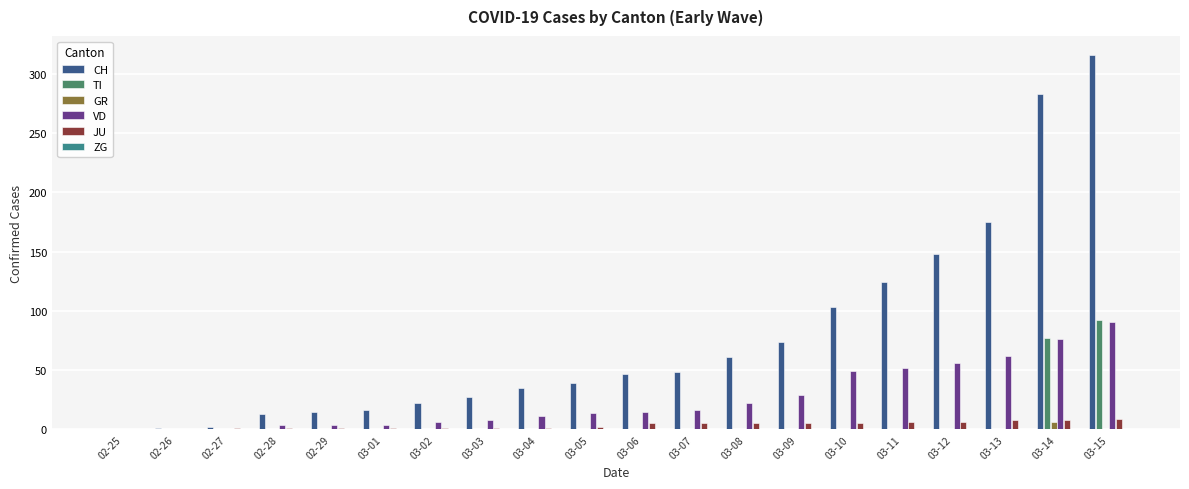

Count the number of categories in the chart.

20